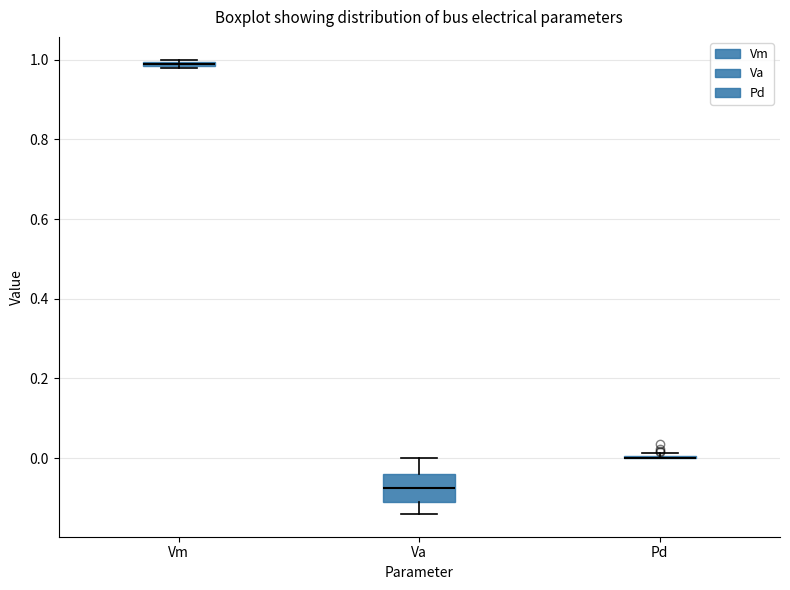

Which box is the tallest, from its lower edge to its upper edge?

Va